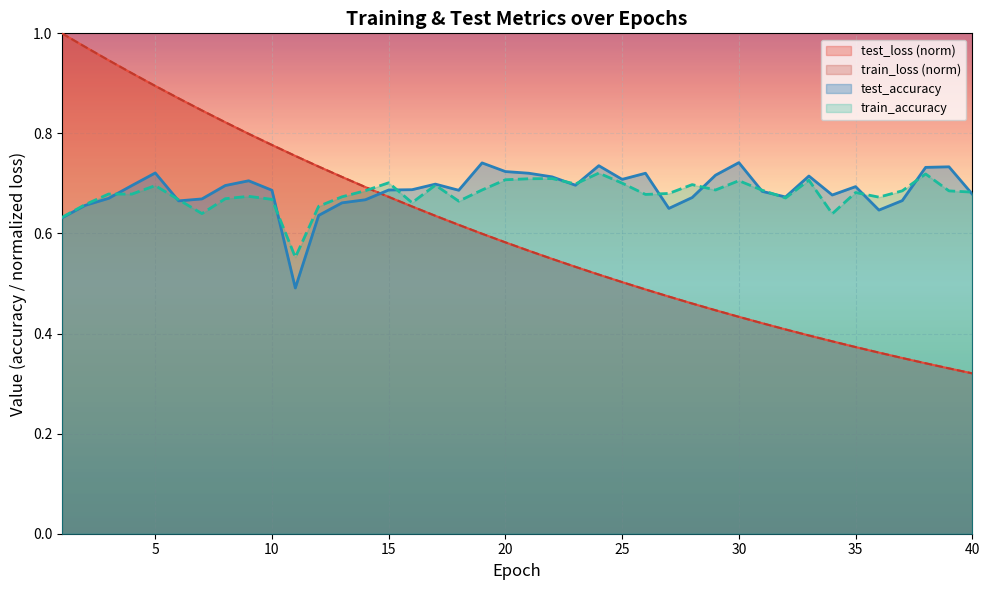

What is the difference between the highest and lowest values at 8?

0.2